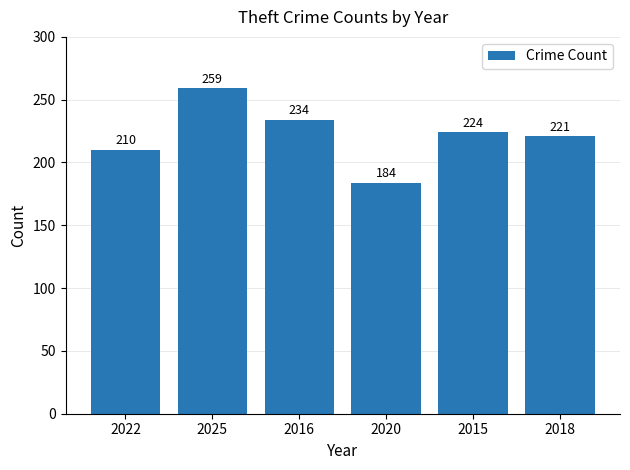

True or false: the data shows 210 at 2022.

True